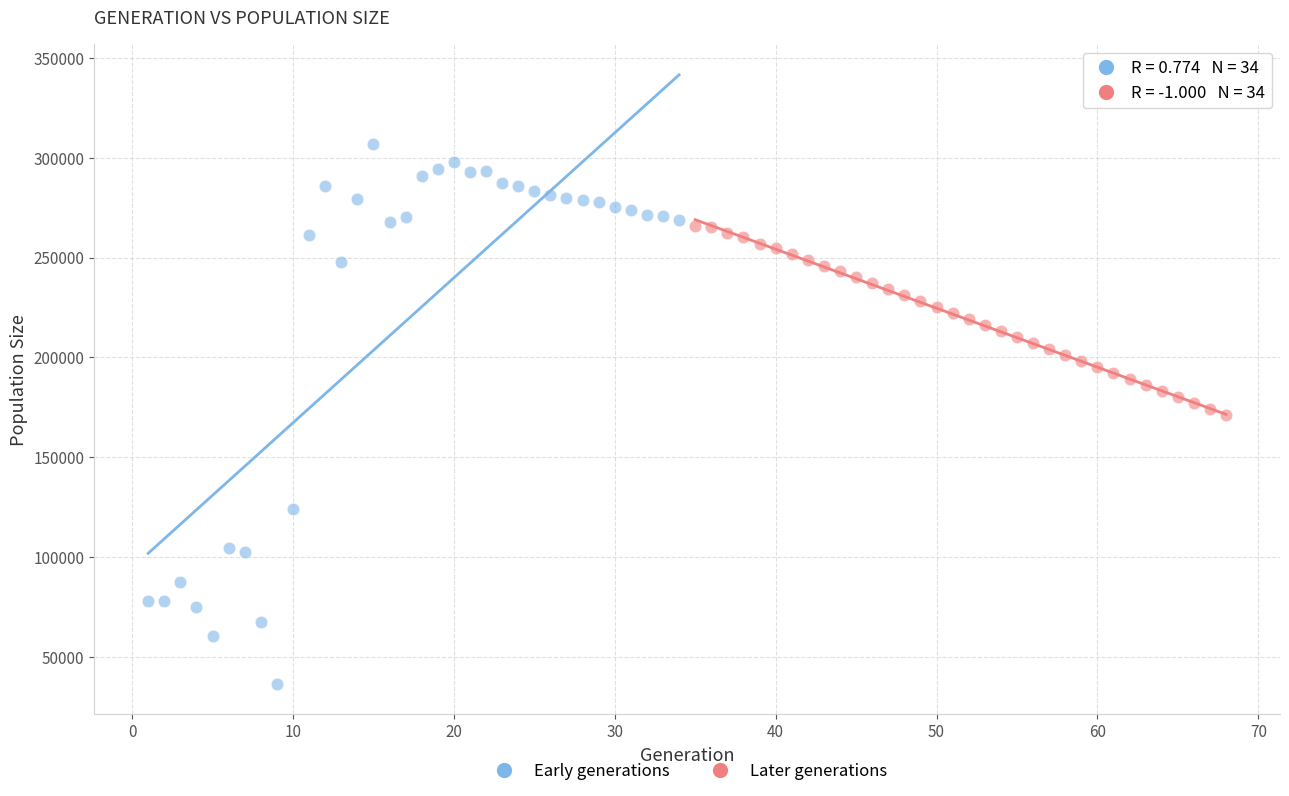

Which series has the widest spread of Y values?

Early generations